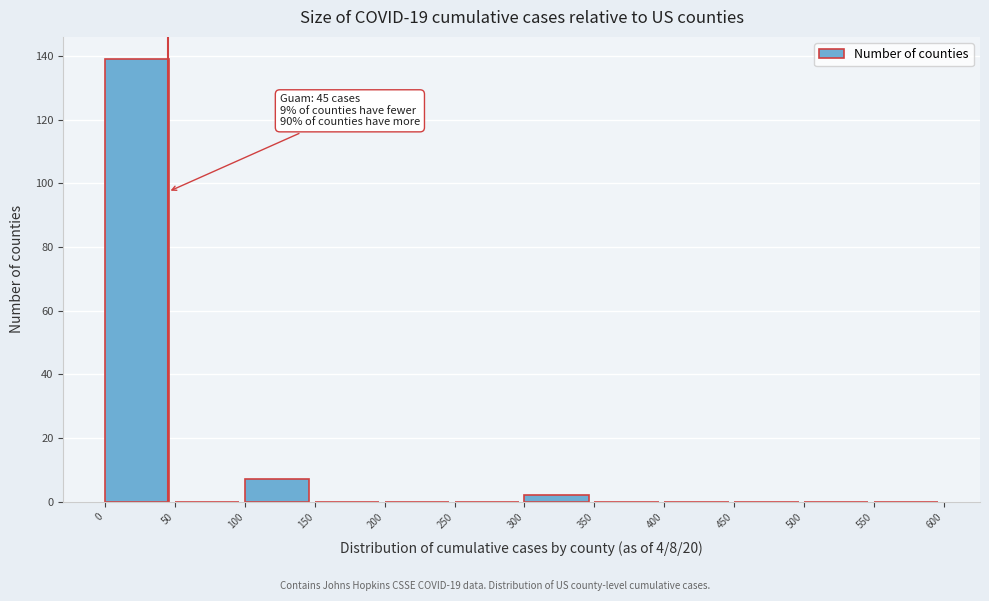

Which range on the x-axis has the tallest bar?

0 to 50